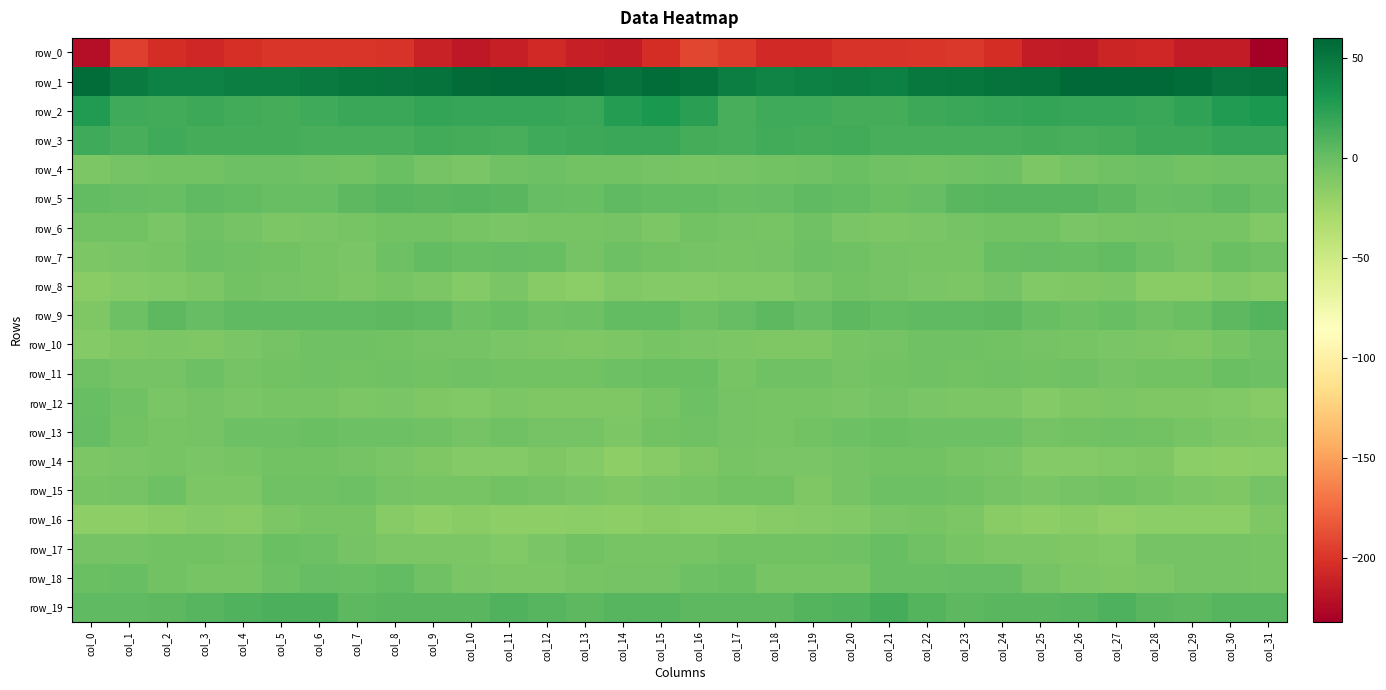

How many values in the row_0 series exceed -206?

15